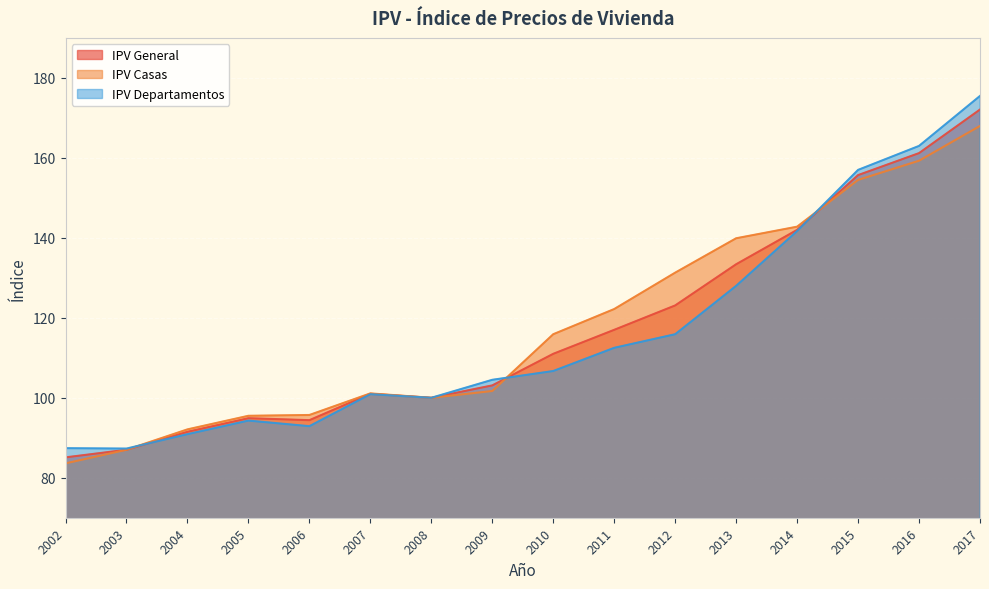

True or false: IPV Departamentos has a value of 21.4 at 2004.

False